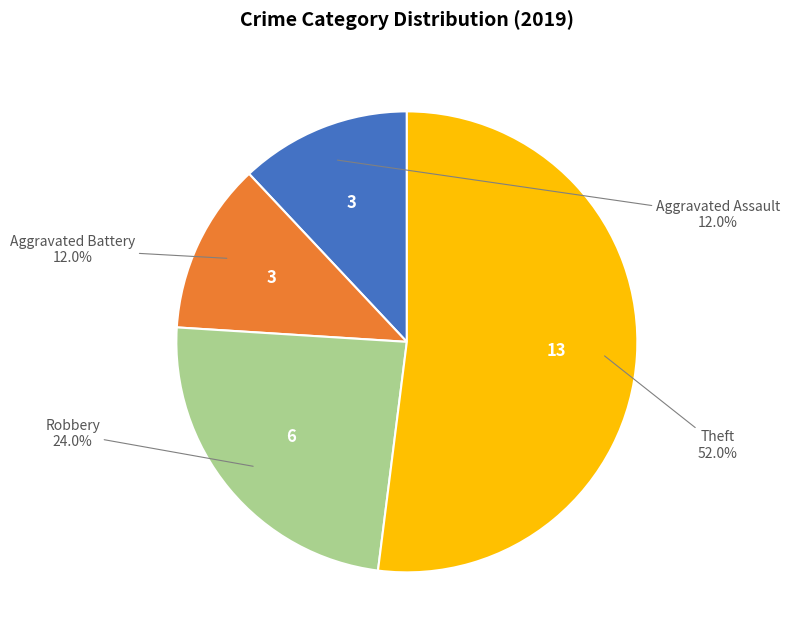

True or false: Robbery accounts for 24% of the total.

True